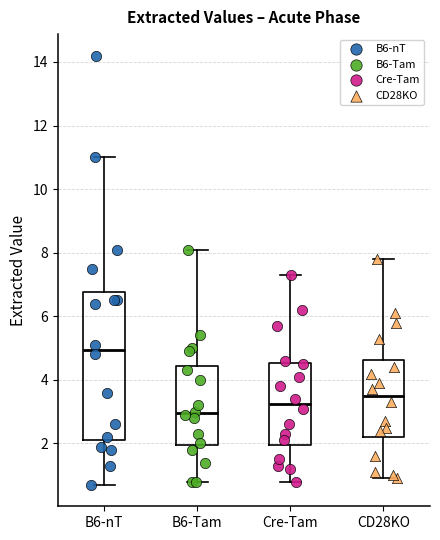

Where does the lower whisker of the box for CD28KO end on the y-axis? The values are not printed on the chart, so give them approximately, as read against the axis.

1.0